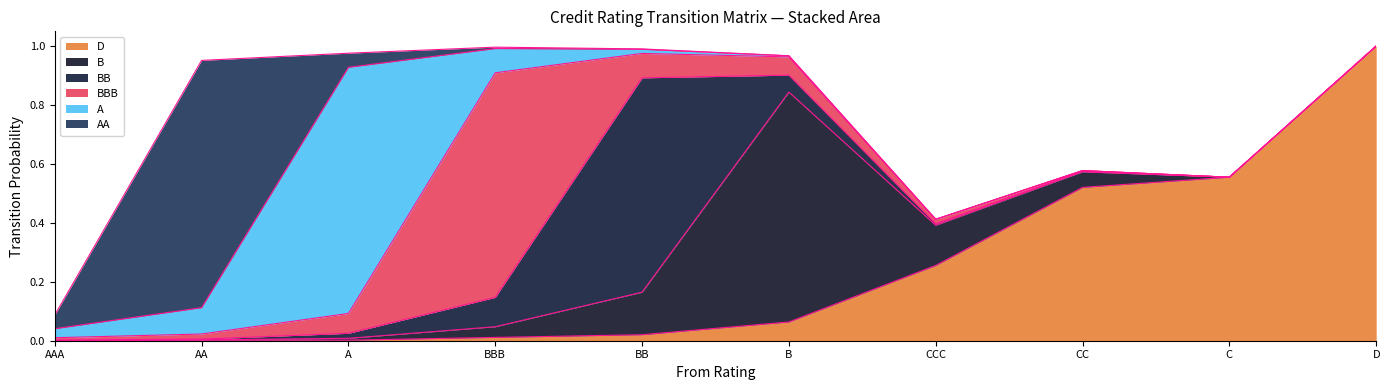

True or false: A has more than 0 interior local peaks.

True